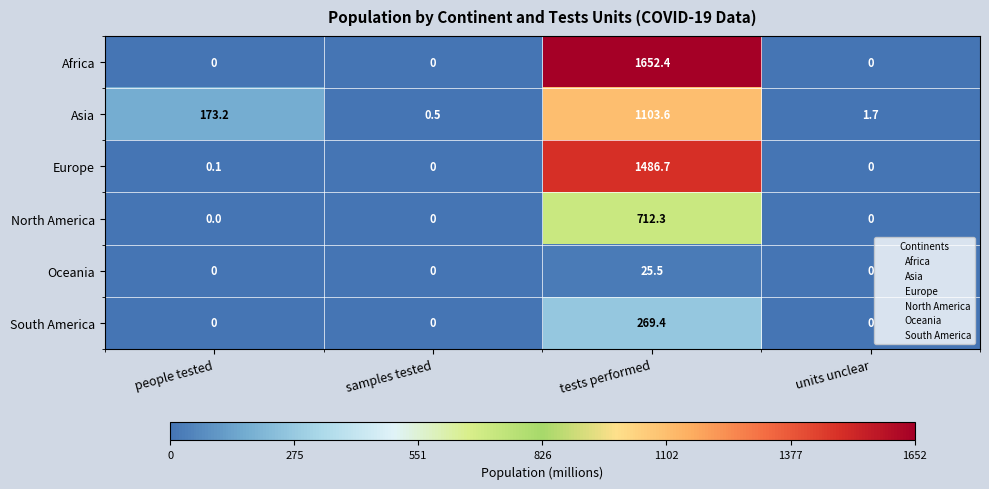

What is the difference between the highest and lowest values at tests performed?

1626.9